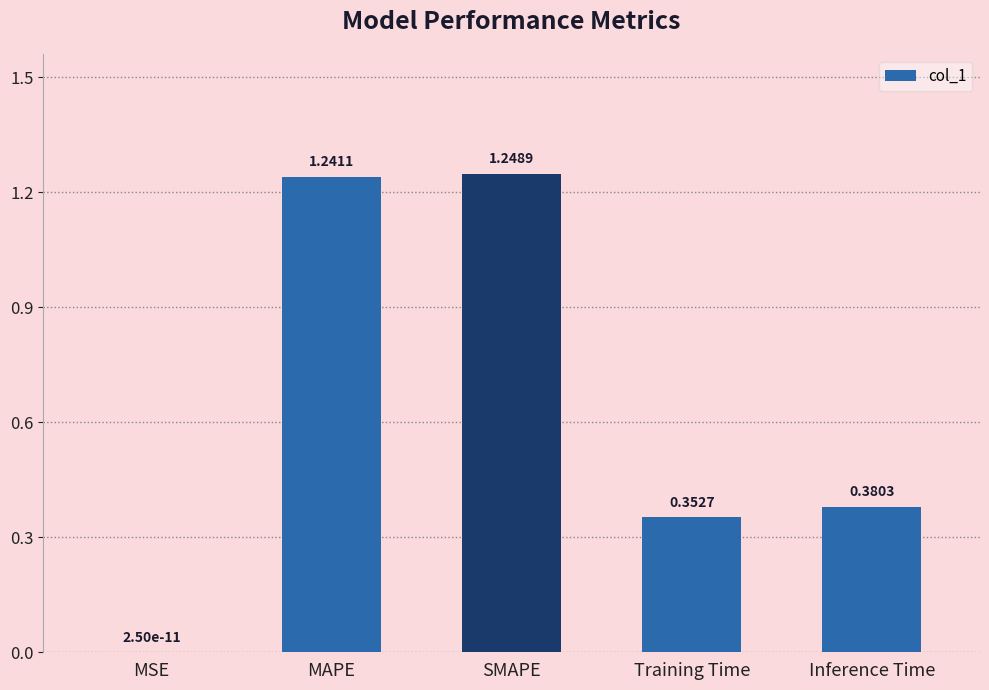

What is the ratio of the value at MAPE to the value at SMAPE?

1.0